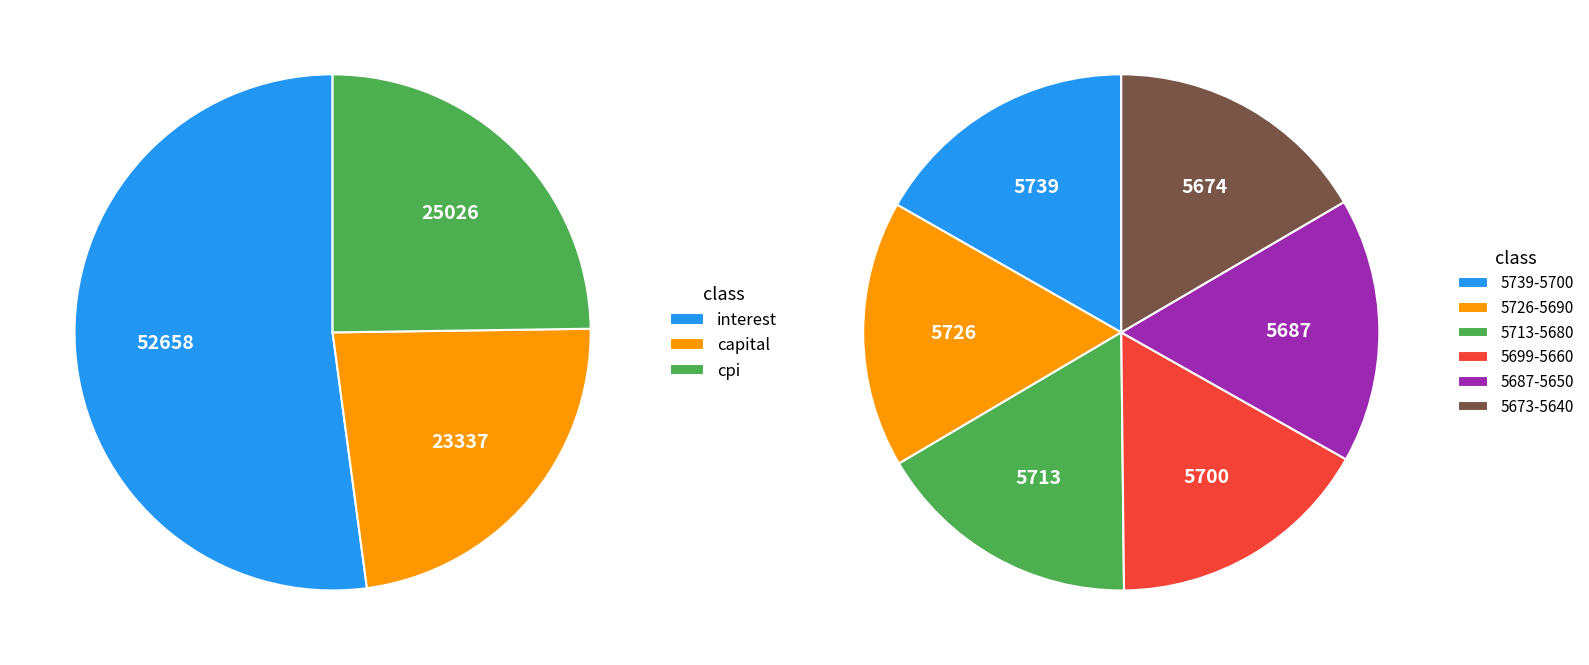

Count the number of slices in the pie.

6